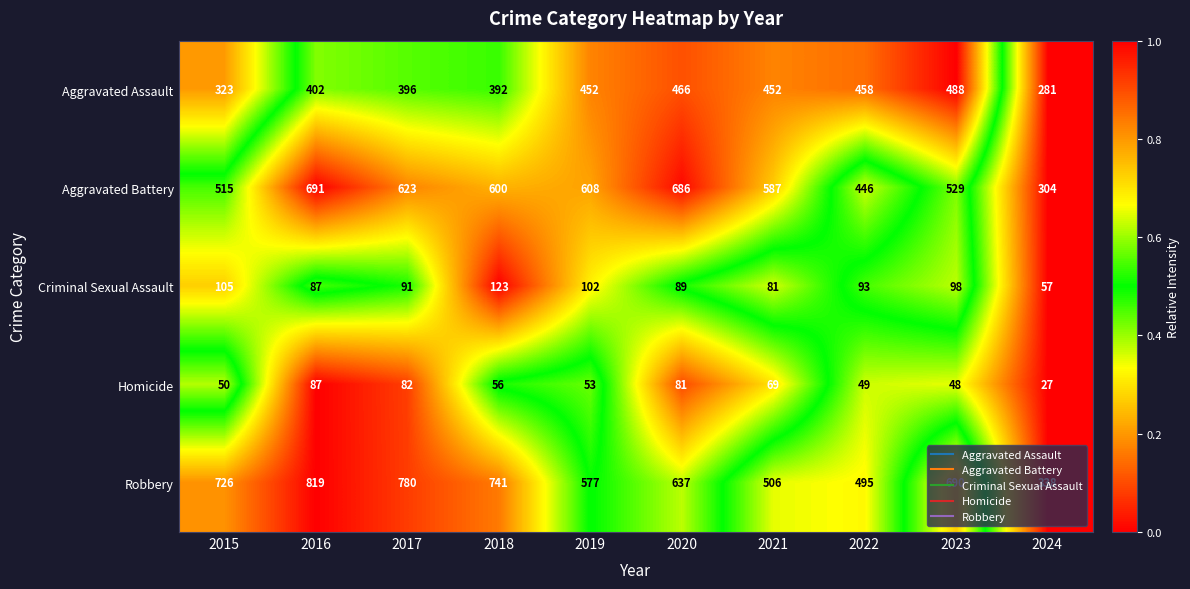

What is the difference between the highest and lowest values at 2016?

732